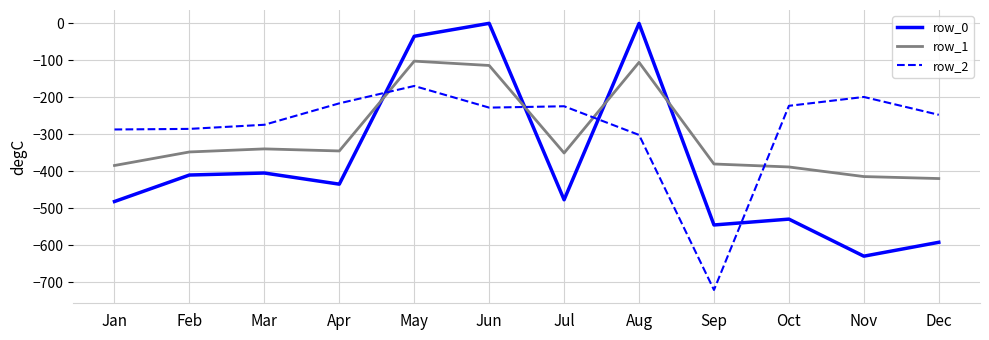

At which label does row_0 reach its minimum?

Nov